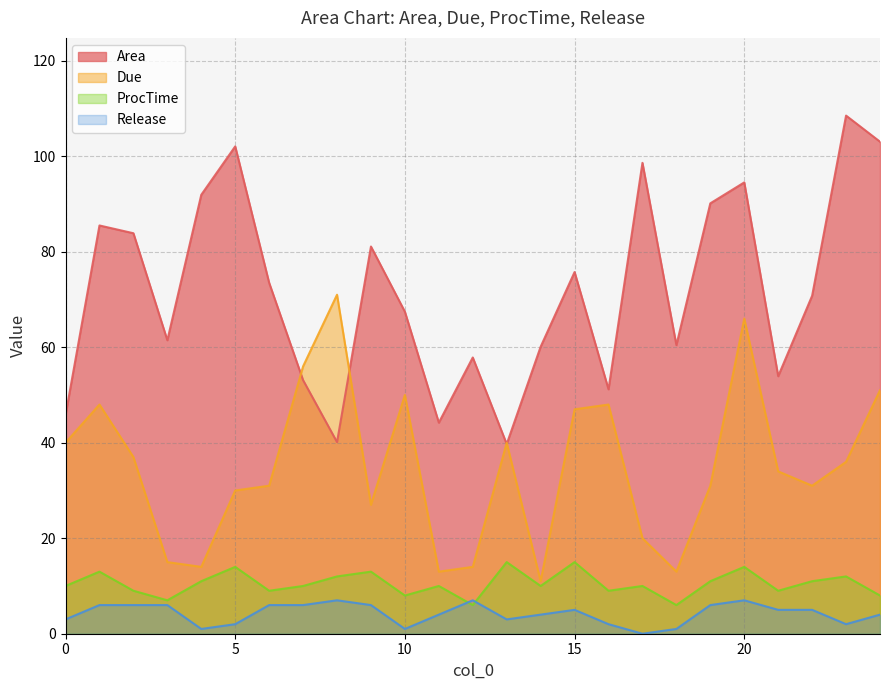

Reading left to right, what are all the values shown in this chart?

Area: 0=45.8	1=85.5	2=83.9	3=61.5	4=91.9	5=102.1	6=73.5	7=53.1	8=40.1	9=81.1	10=67.4	11=44.2	12=57.9	13=39.7	14=60.1	15=75.8	16=51.2	17=98.6	18=60.4	19=90.1	20=94.5	21=53.9	22=70.8	23=108.5	24=103.1
Due: 0=40.0	1=48.0	2=37.0	3=15.0	4=14.0	5=30.0	6=31.0	7=56.0	8=71.0	9=27.0	10=50.0	11=13.0	12=14.0	13=40.0	14=11.0	15=47.0	16=48.0	17=20.0	18=13.0	19=31.0	20=66.0	21=34.0	22=31.0	23=36.0	24=51.0
ProcTime: 0=10.0	1=13.0	2=9.0	3=7.0	4=11.0	5=14.0	6=9.0	7=10.0	8=12.0	9=13.0	10=8.0	11=10.0	12=6.0	13=15.0	14=10.0	15=15.0	16=9.0	17=10.0	18=6.0	19=11.0	20=14.0	21=9.0	22=11.0	23=12.0	24=8.0
Release: 0=3.0	1=6.0	2=6.0	3=6.0	4=1.0	5=2.0	6=6.0	7=6.0	8=7.0	9=6.0	10=1.0	11=4.0	12=7.0	13=3.0	14=4.0	15=5.0	16=2.0	17=0.0	18=1.0	19=6.0	20=7.0	21=5.0	22=5.0	23=2.0	24=4.0